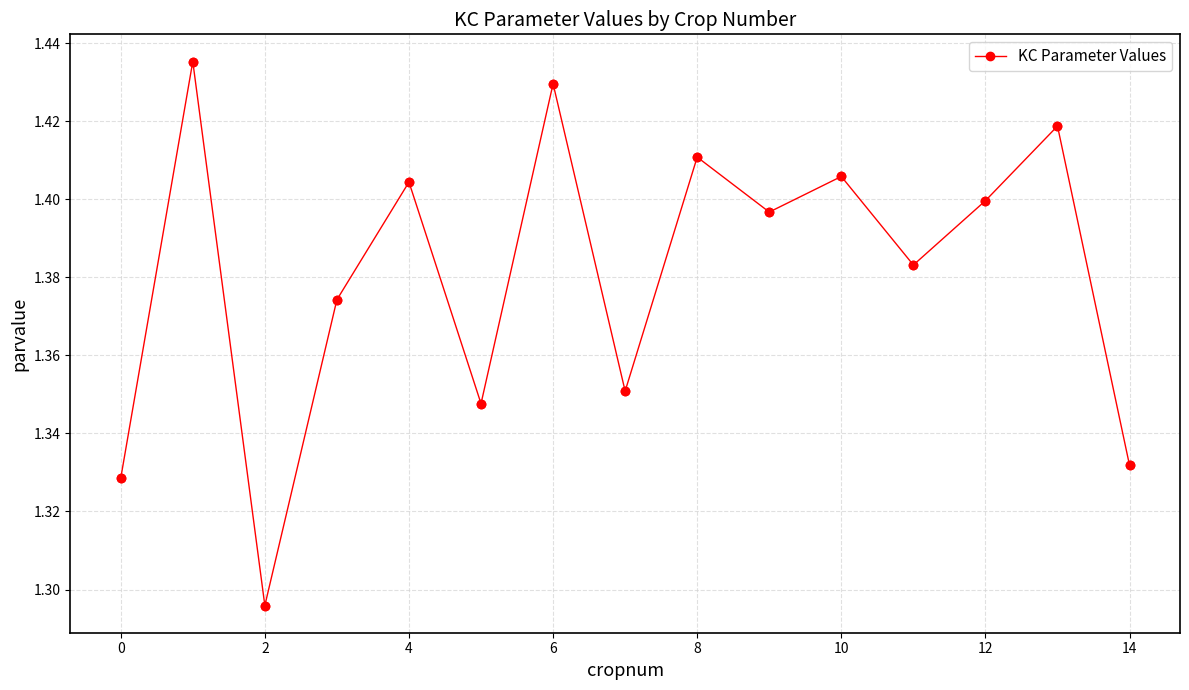

True or false: there are more than 0 points higher than both neighbors.

True